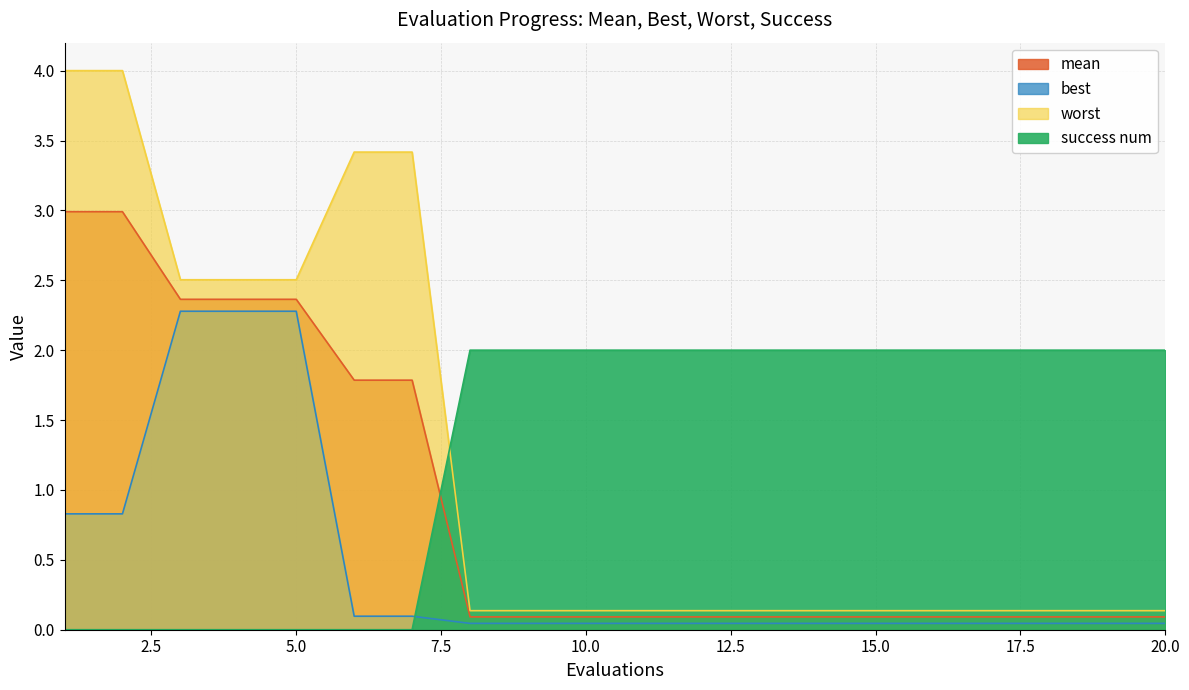

Is the value of mean at 14 greater than the value of success num at 2?

Yes